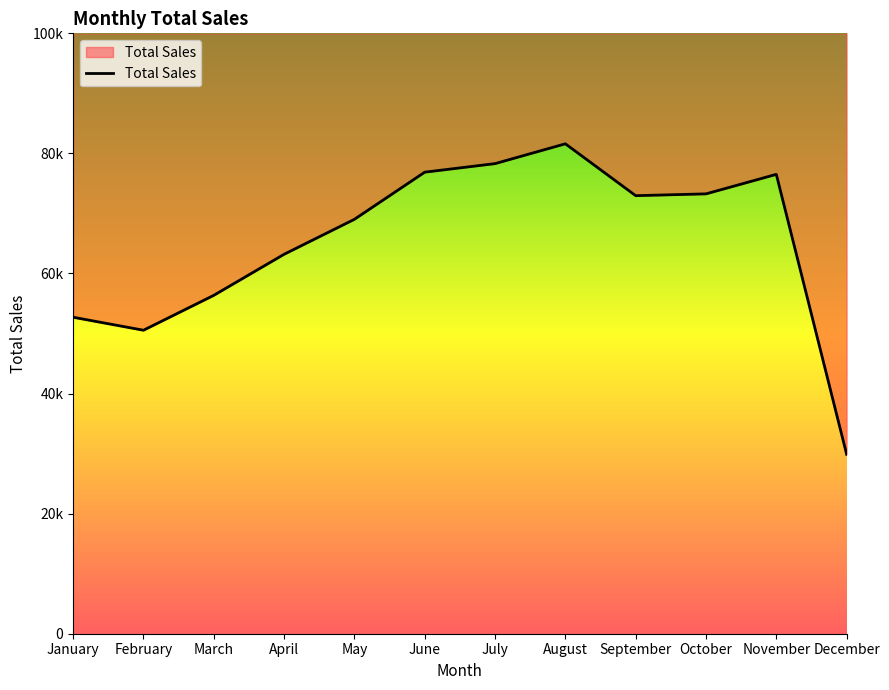

What is the difference between the second highest and second lowest values?

27750.0